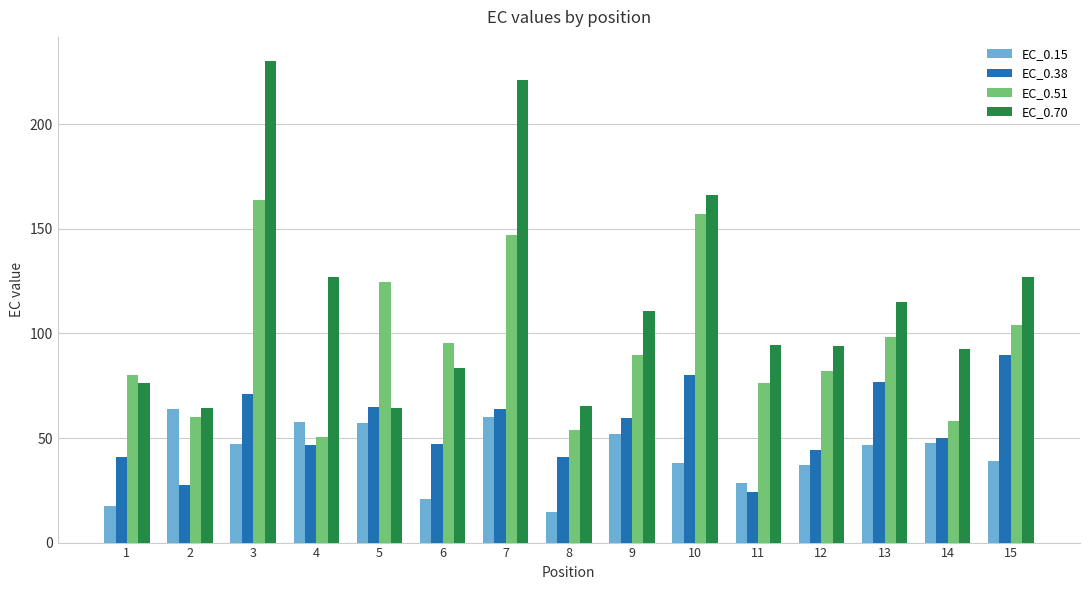

What is the difference between the maximum and minimum values in the EC_0.70 series?

166.0